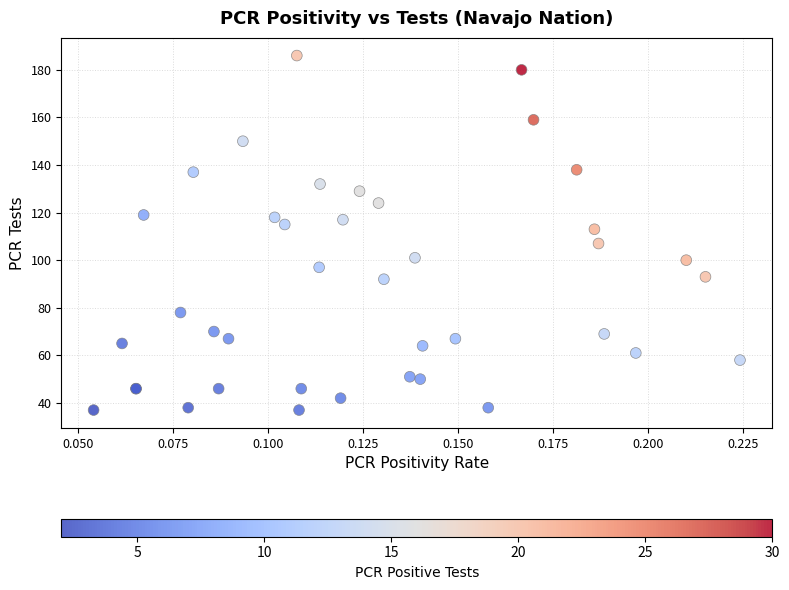

What Y value in the scatter plot is closest to 111?

113